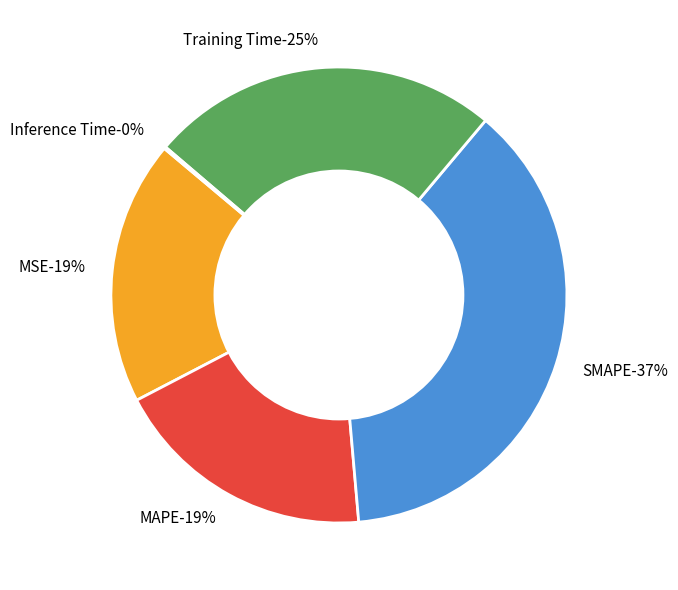

Rank the categories by value from highest to lowest.

SMAPE, Training Time, MAPE, MSE, Inference Time